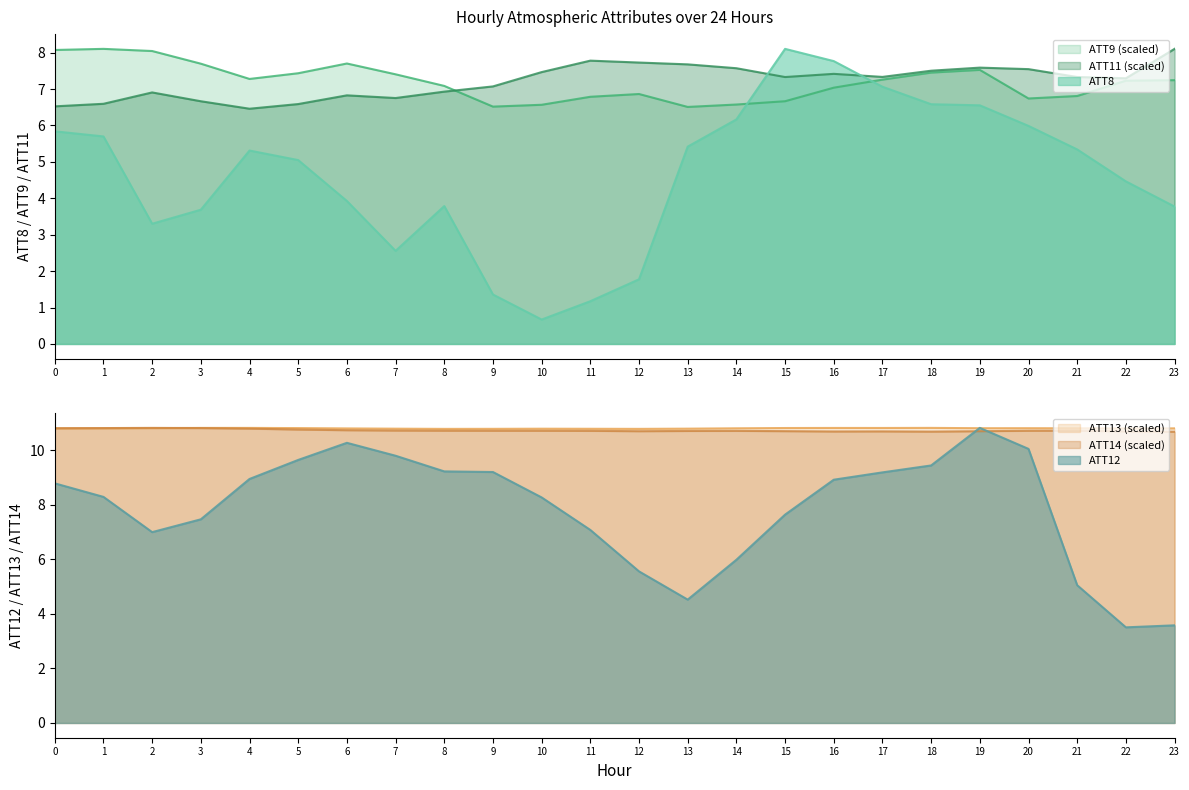

Where does the ATT11 series first go above 7?

9